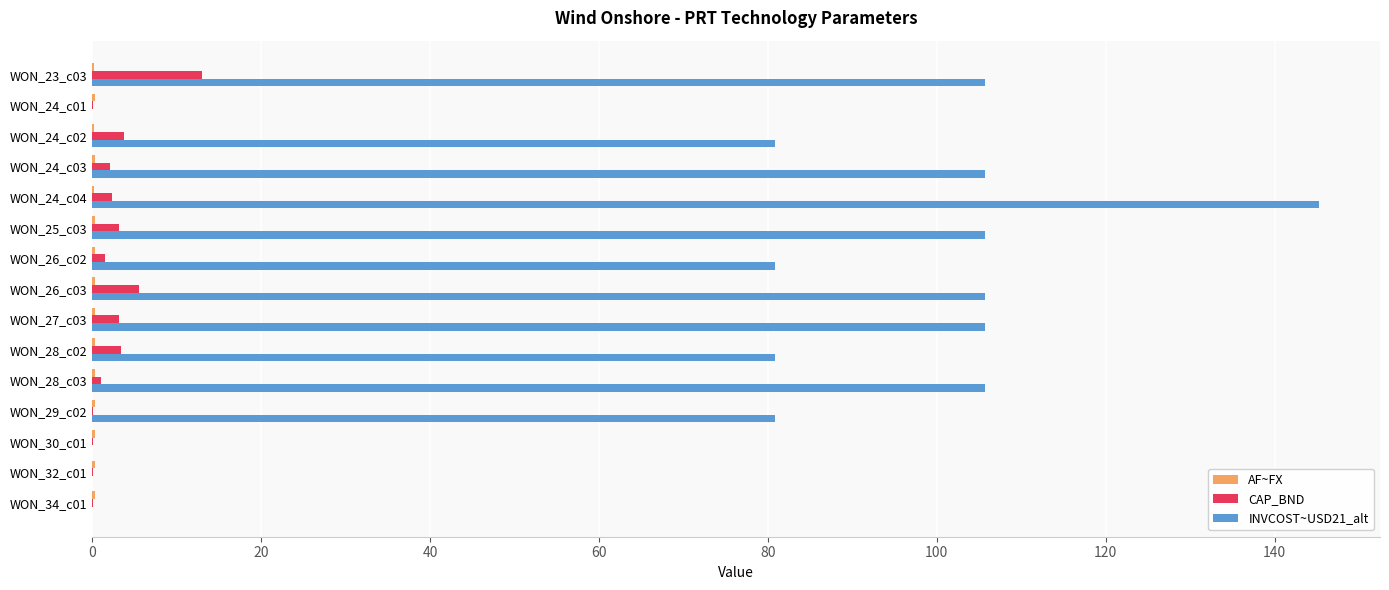

Which series has the largest total across all categories?

INVCOST~USD21_alt